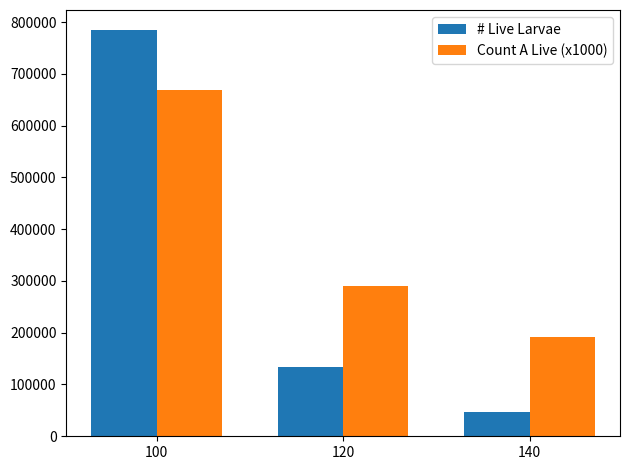

Which category has the highest value in the Count A Live (x1000) series?

100